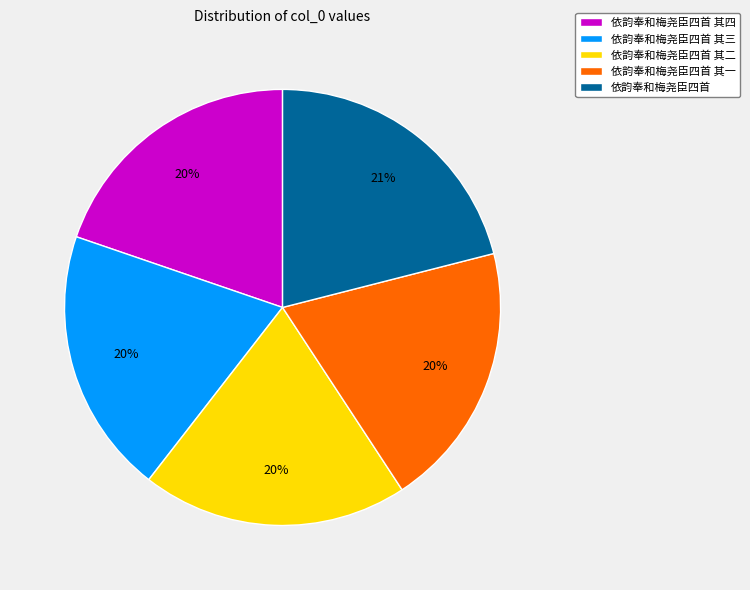

Is the sum of 依韵奉和梅尧臣四首 其二 and 依韵奉和梅尧臣四首 其四 greater than half?

No